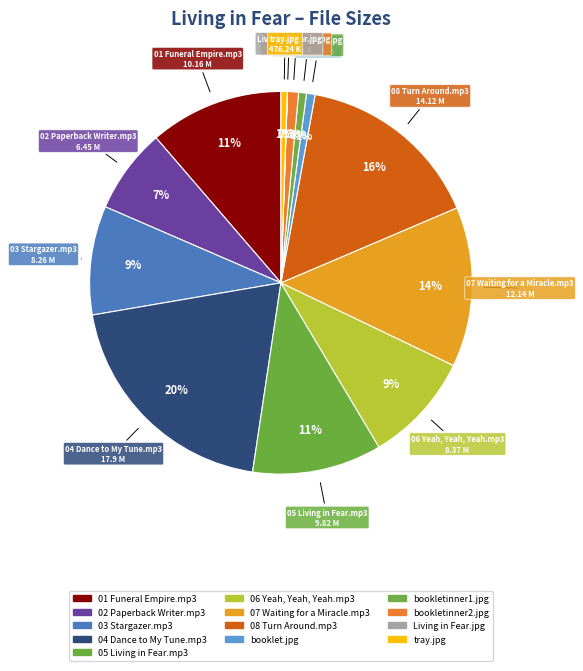

How many segments does this pie chart have?

13